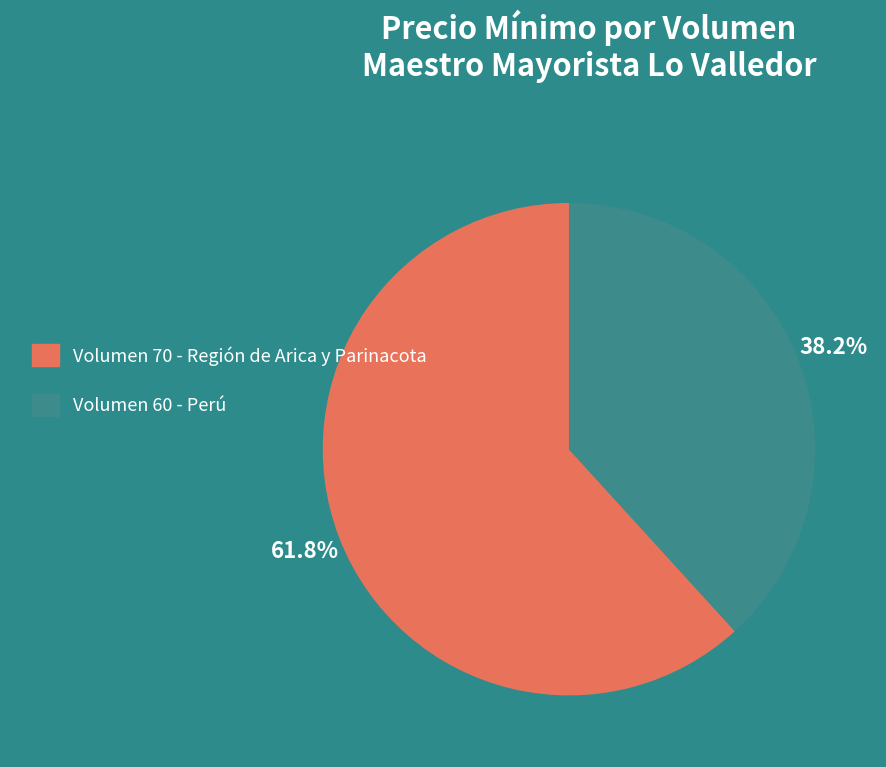

What portion of the pie excludes Volumen 60 - Perú?

61.8%